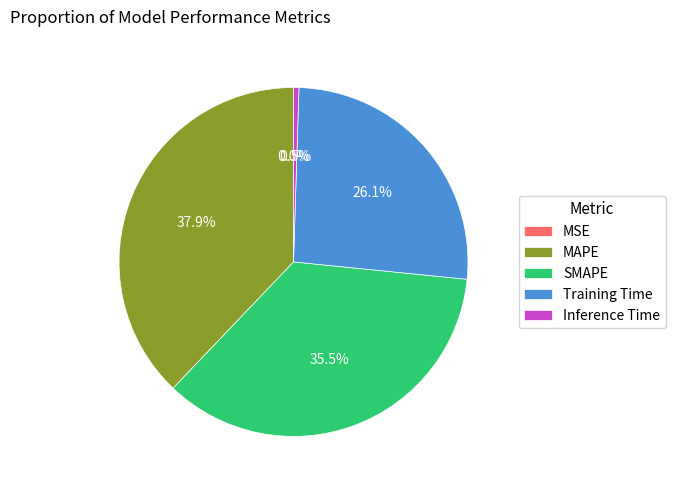

To the nearest percent, what is the difference between the largest and smallest slice percentages?

38%